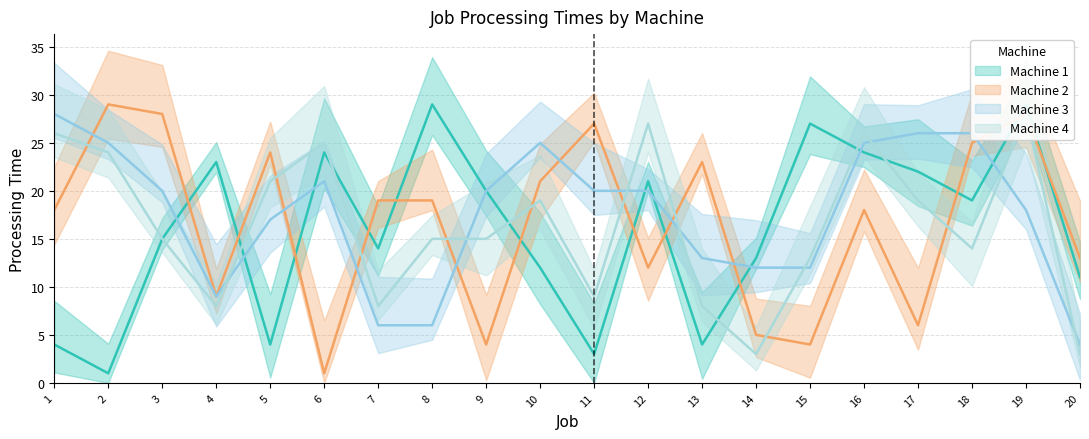

The Machine 1 series shows 2 at 2. True or false?

False